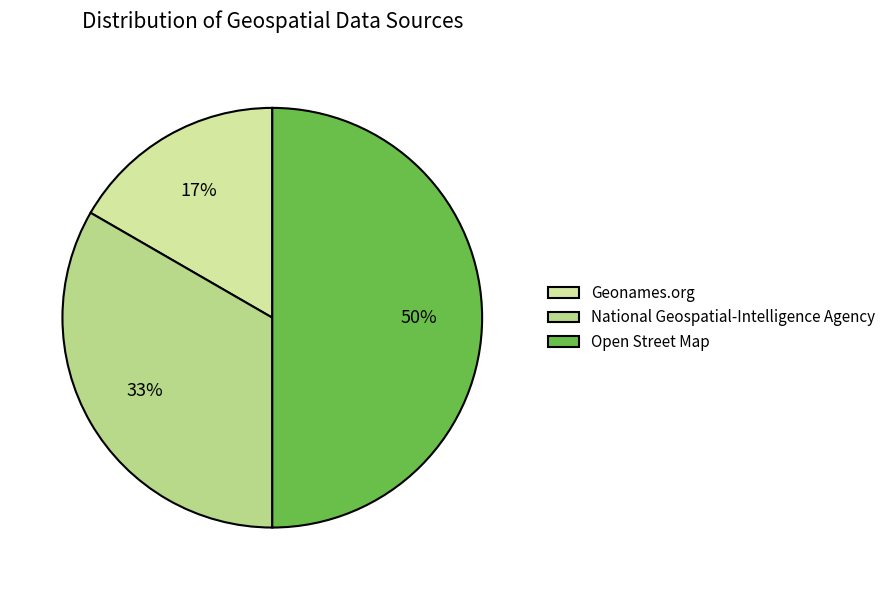

Is Open Street Map the majority of the pie?

No